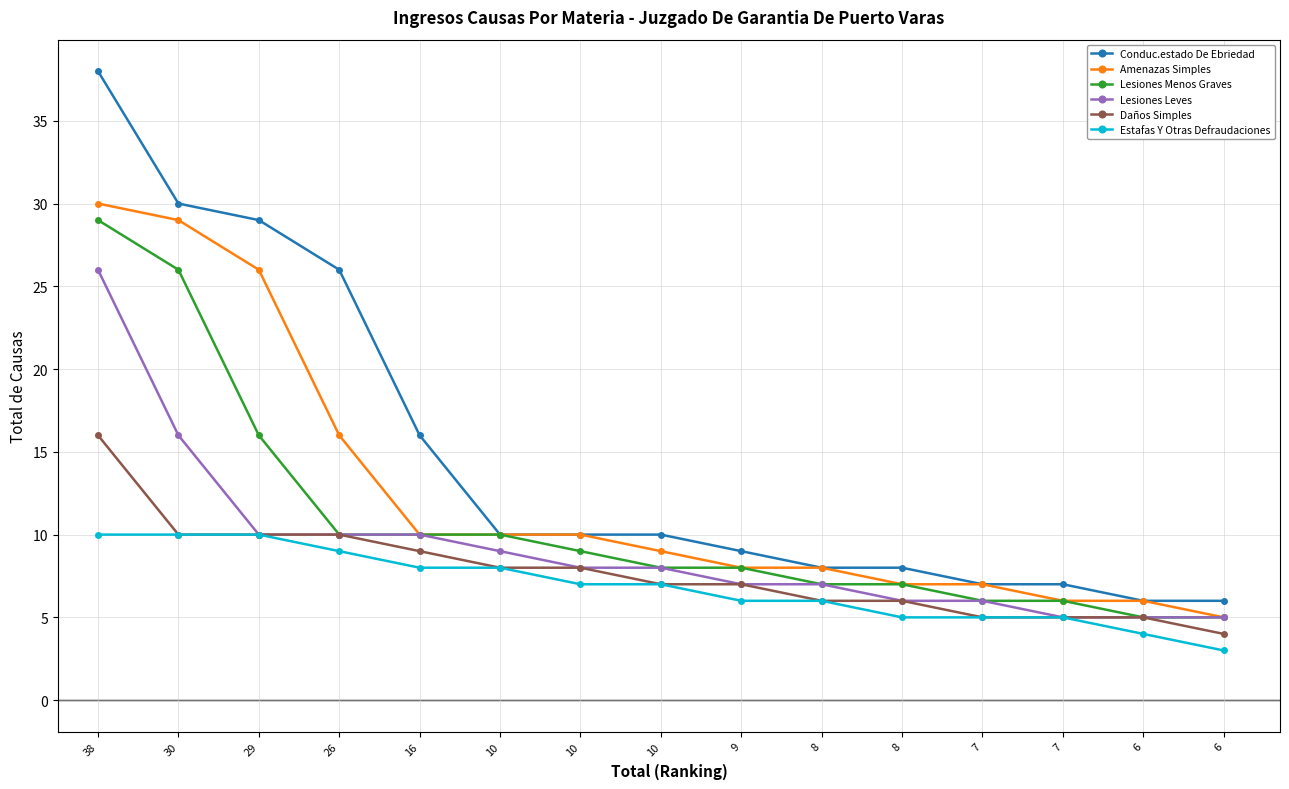

True or false: Lesiones Menos Graves has more than 1 points higher than both neighbors.

False